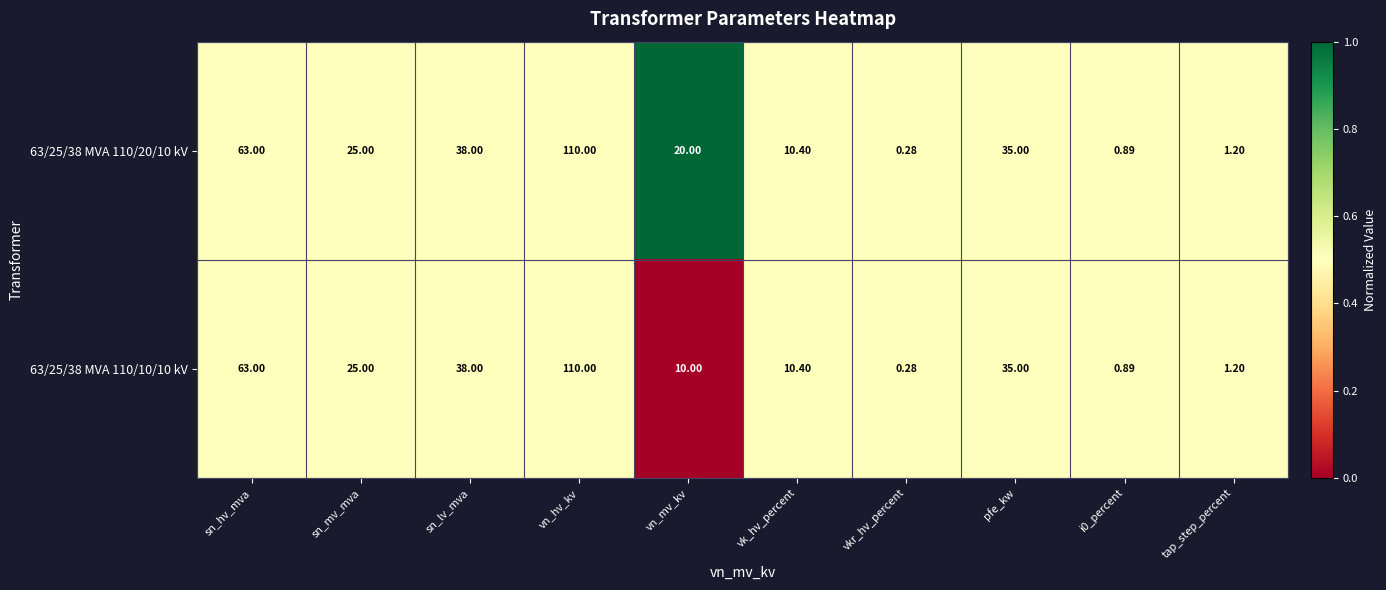

Count the number of data series in this chart.

2